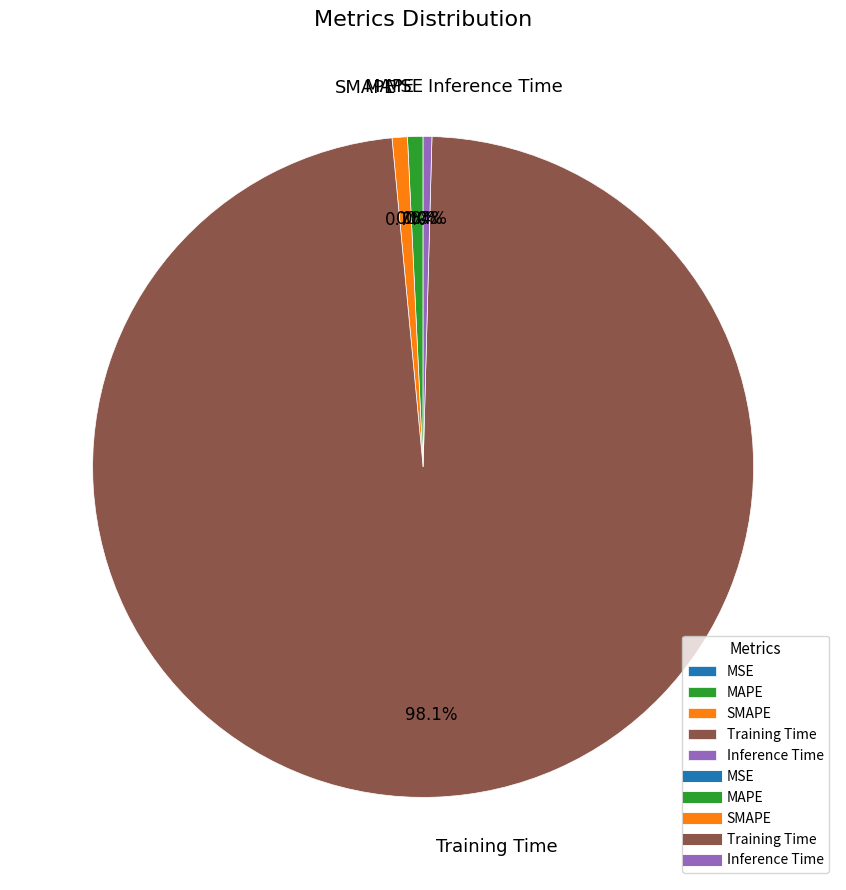

Which slice represents more than half of the pie?

Training Time